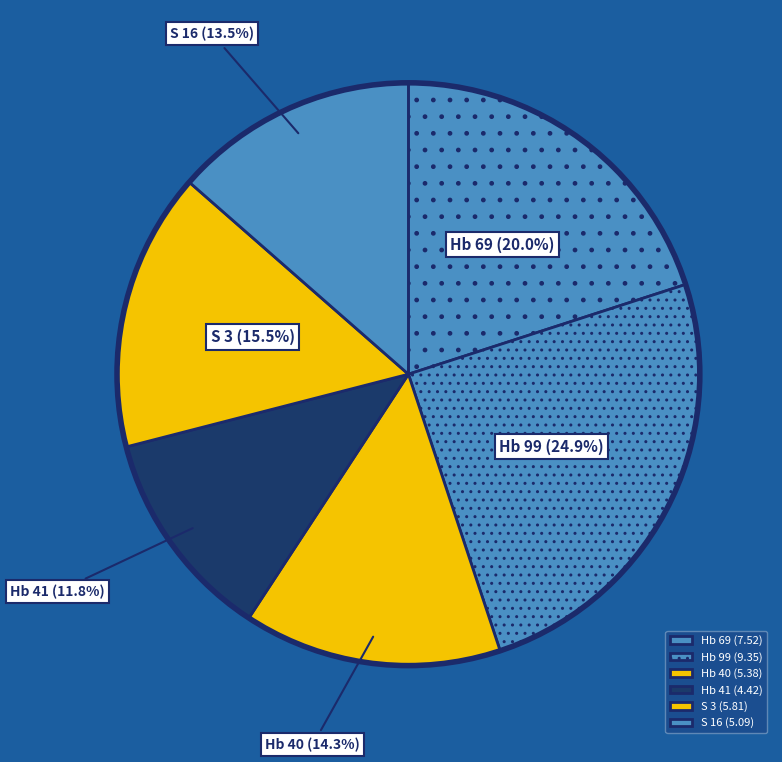

Is the sum of S 16 and Hb 99 greater than half?

No